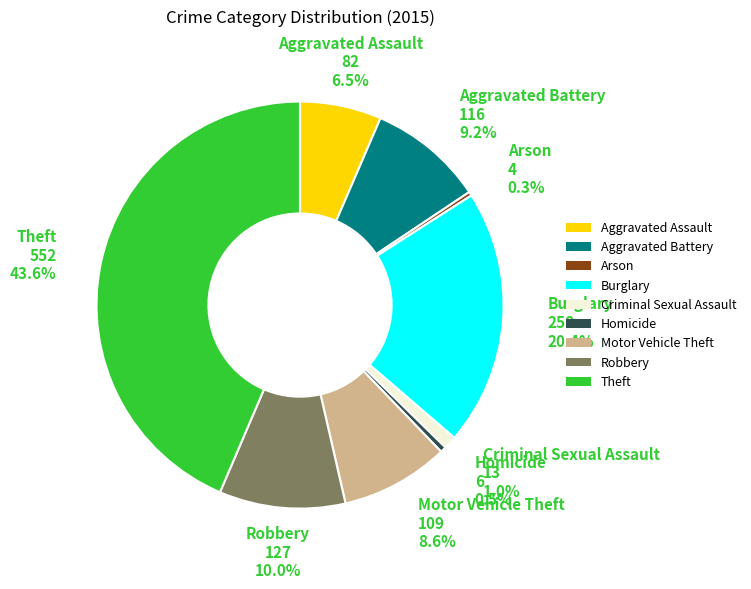

What percentage is NOT represented by Arson?

99.7%